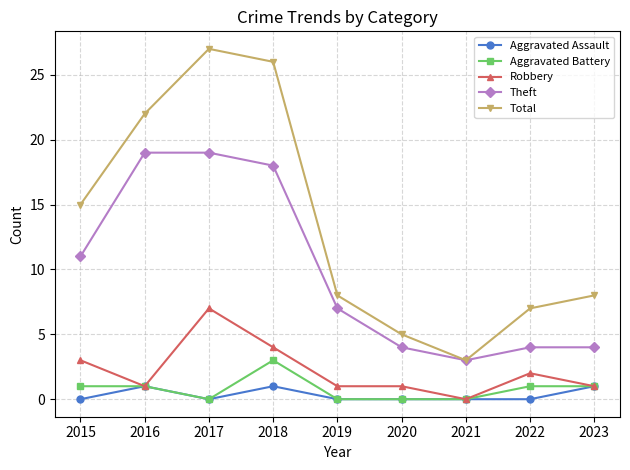

At which label does Total reach its peak?

2017